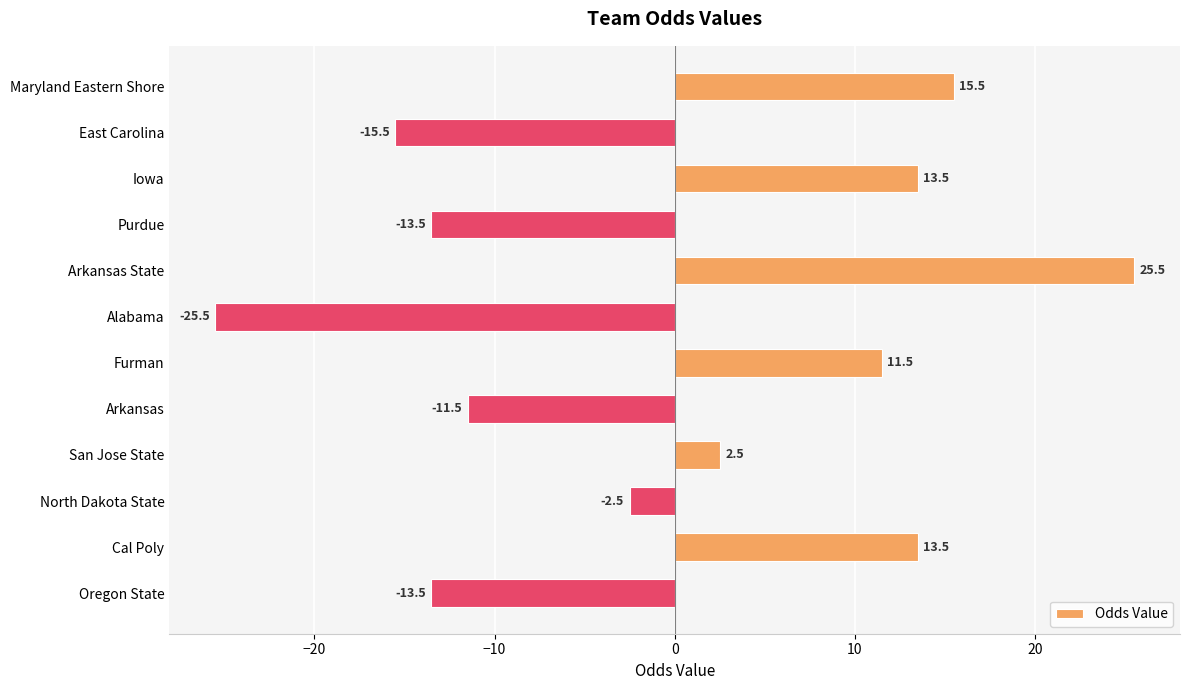

How many data points does each series have?

12